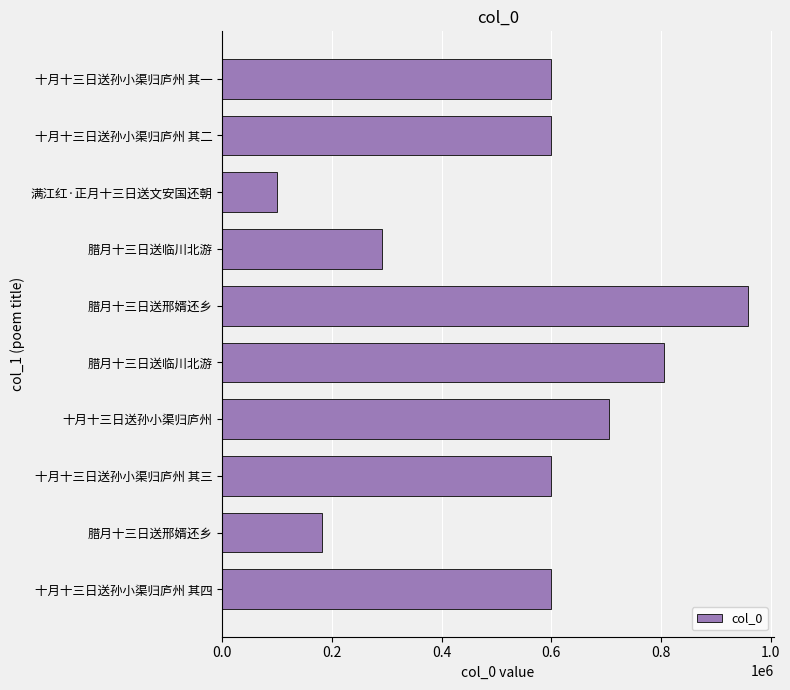

How many data points are less than 599346?

5